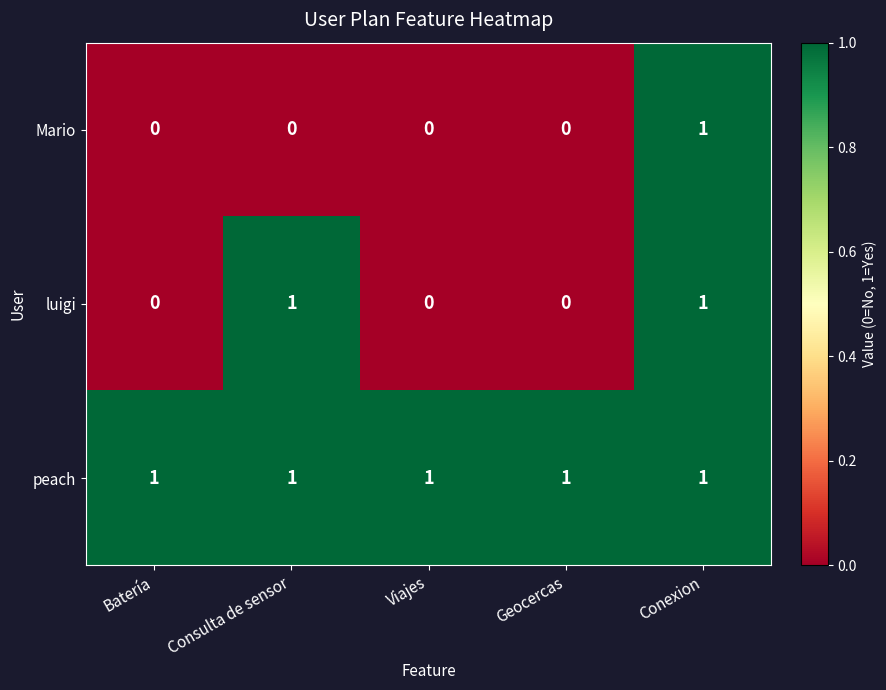

Rank the series by their average value, from lowest to highest.

Mario, luigi, peach